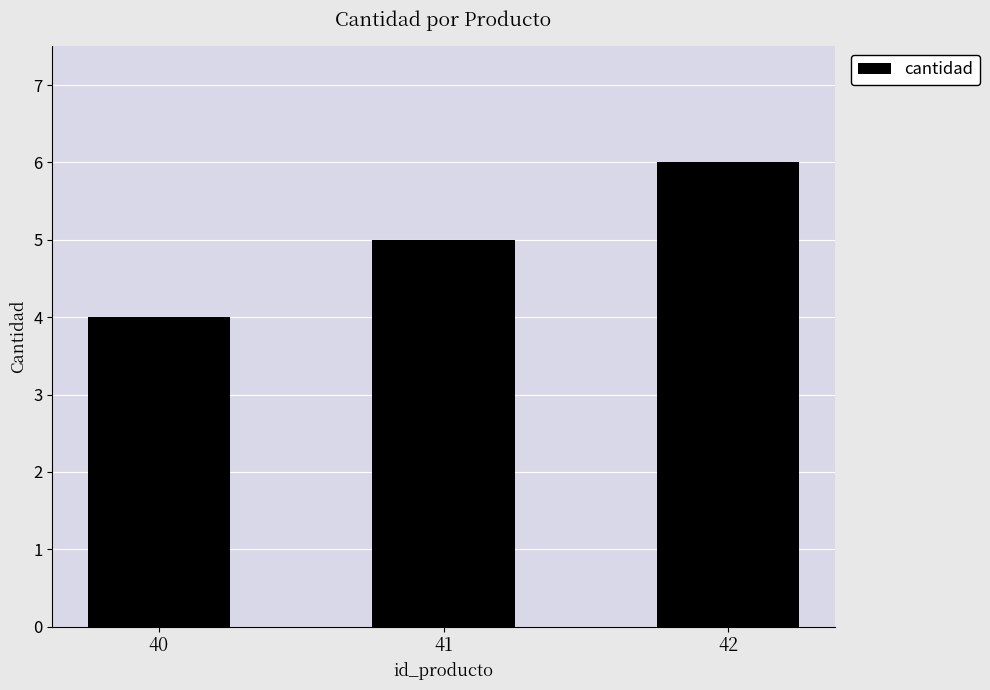

How many values are below 5?

1